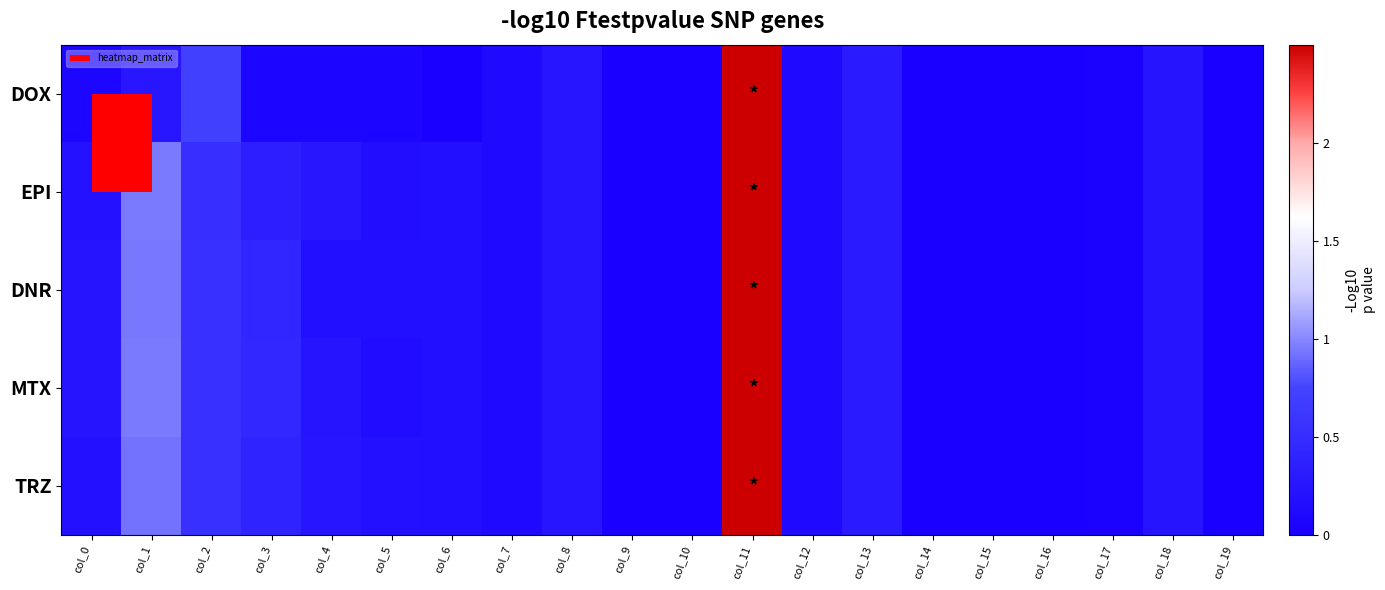

Which series has the largest range (max minus min)?

DOX